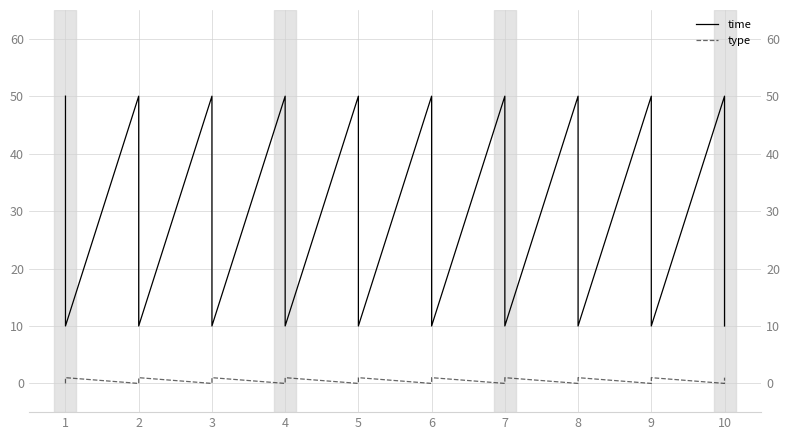

Does the chart have visible grid lines?

Yes